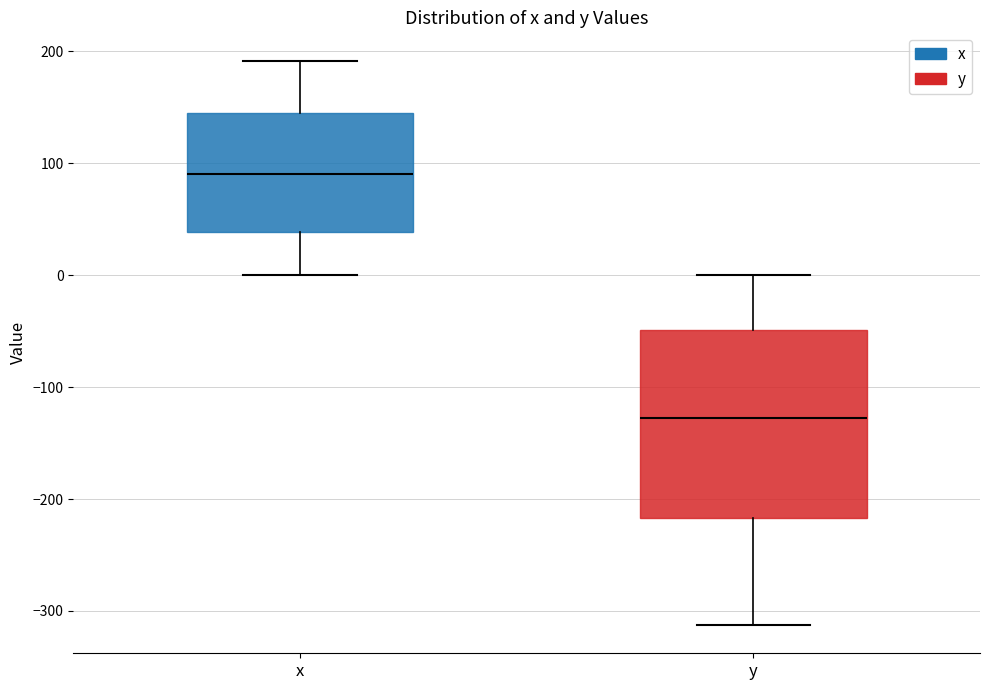

Reading left to right, read every box against the y-axis: the position of its median line, the range the box covers, and the ends of its whiskers. The values are not printed on the chart, so give them approximately, as read against the axis.

x: median 90, box 40 to 150, whiskers 0 to 190
y: median -130, box -220 to -50, whiskers -310 to 0